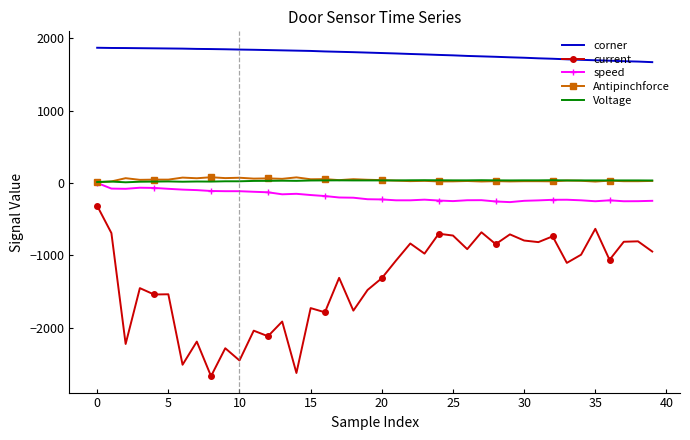

Which series has the largest total across all categories?

corner